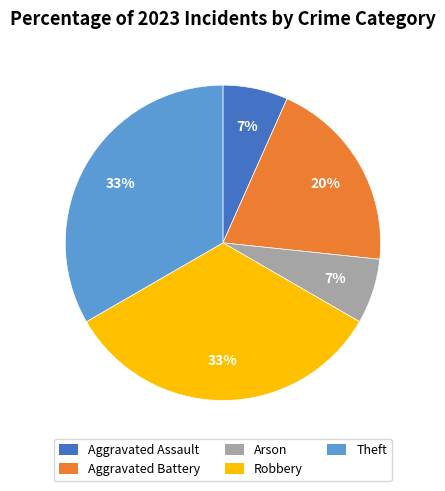

Count the number of slices in the pie.

5